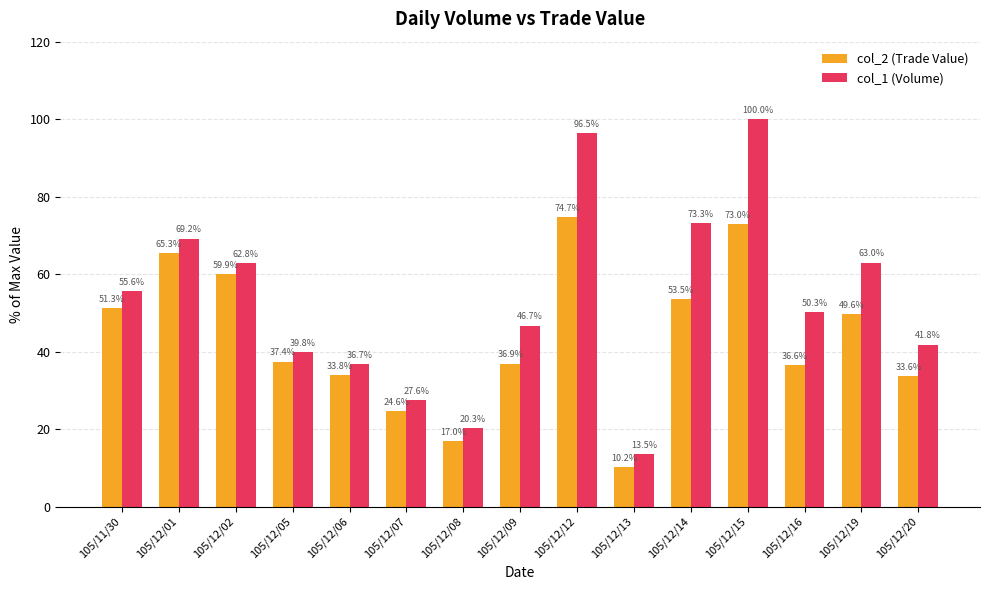

Reading left to right, what are all the values shown in this chart?

col_2 (Trade Value): 105/11/30=51.3	105/12/01=65.3	105/12/02=59.9	105/12/05=37.4	105/12/06=33.8	105/12/07=24.6	105/12/08=17.0	105/12/09=36.9	105/12/12=74.7	105/12/13=10.2	105/12/14=53.5	105/12/15=73.0	105/12/16=36.6	105/12/19=49.6	105/12/20=33.6
col_1 (Volume): 105/11/30=55.6	105/12/01=69.2	105/12/02=62.8	105/12/05=39.8	105/12/06=36.7	105/12/07=27.6	105/12/08=20.3	105/12/09=46.7	105/12/12=96.5	105/12/13=13.5	105/12/14=73.3	105/12/15=100.0	105/12/16=50.3	105/12/19=63.0	105/12/20=41.8